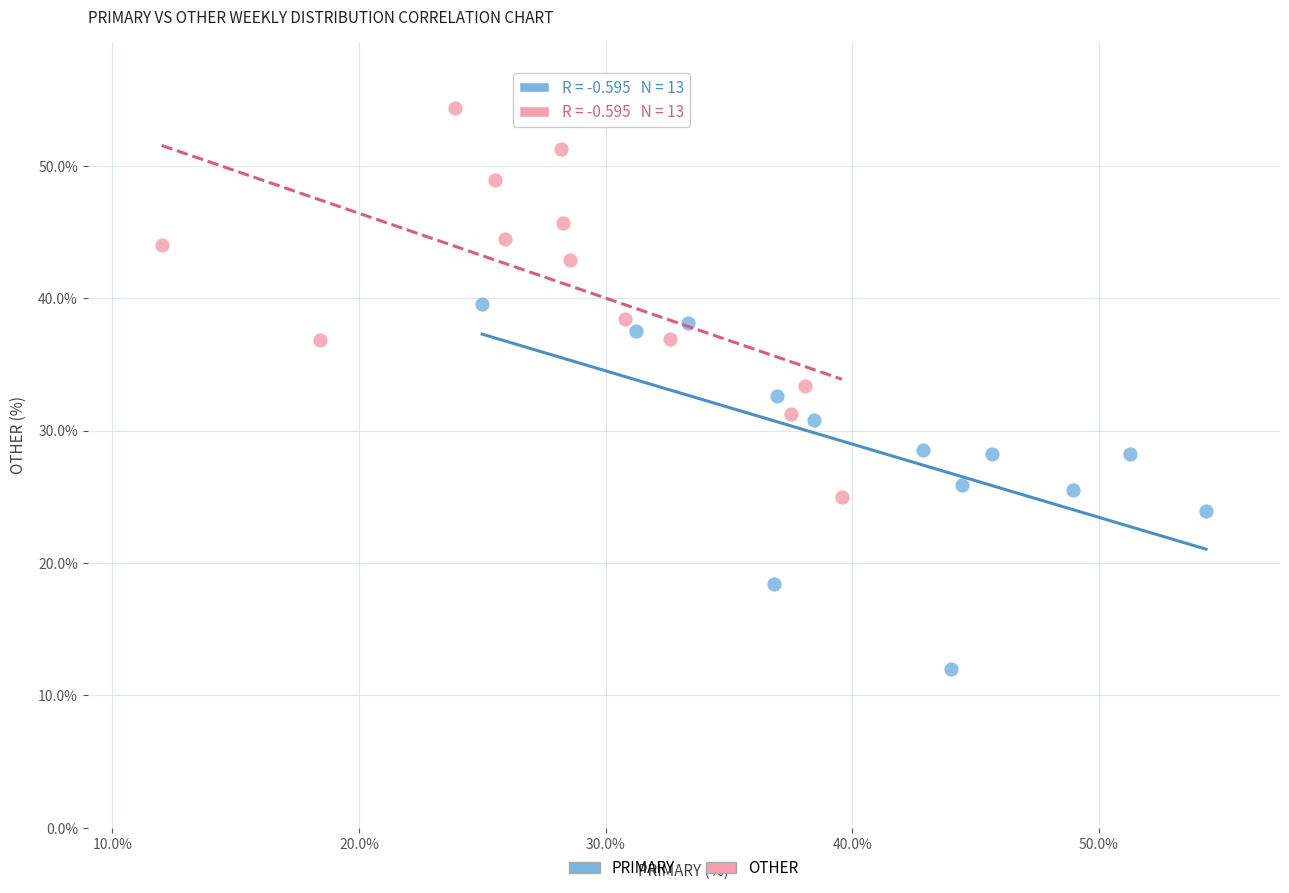

Which series reaches the maximum Y coordinate?

OTHER